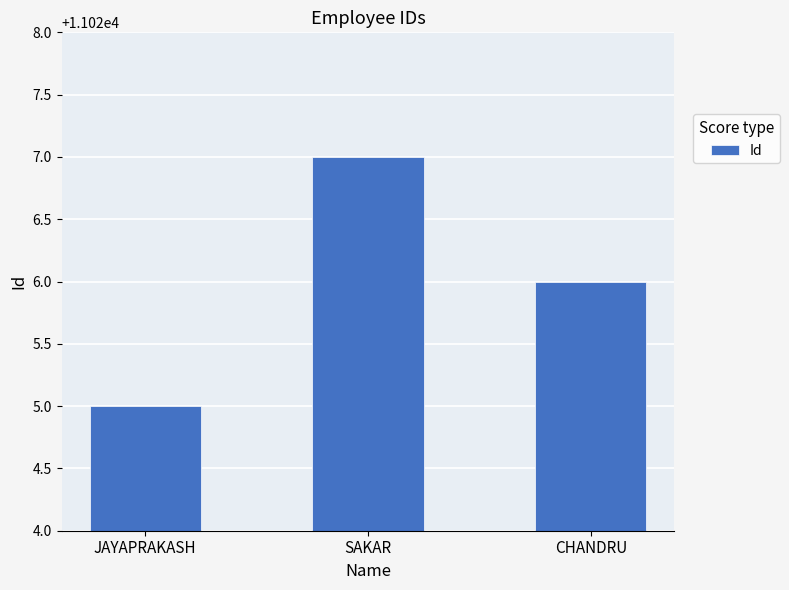

What is the ratio of the value at SAKAR to the value at CHANDRU?

1.0